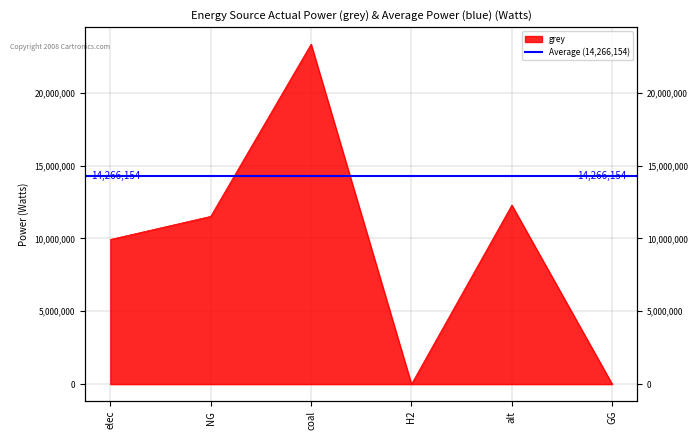

What position from the right is GG?

1